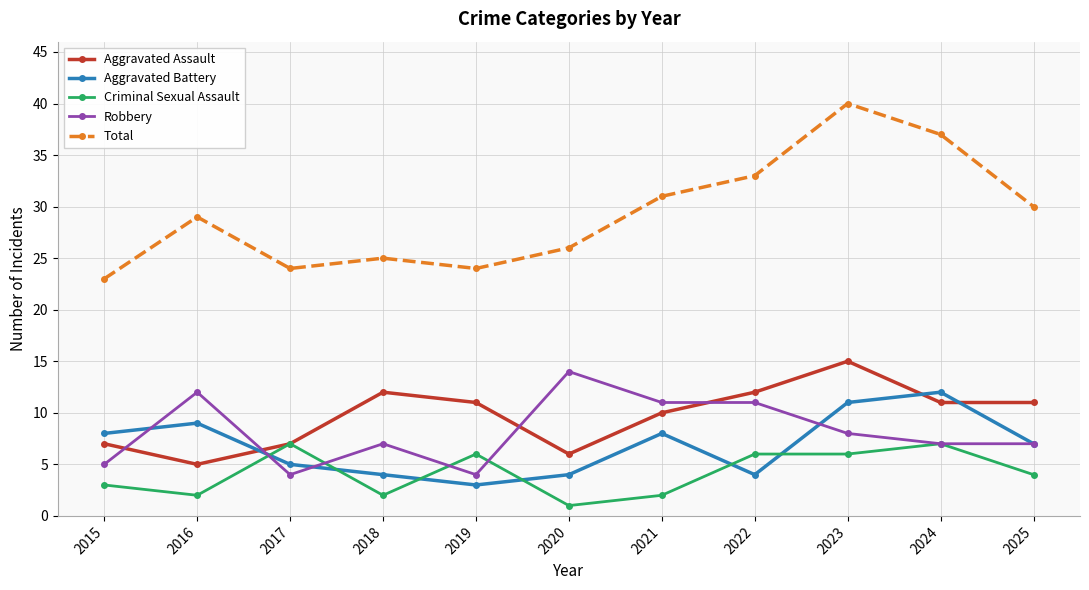

Is it true that Robbery equals 5 at 2015?

True